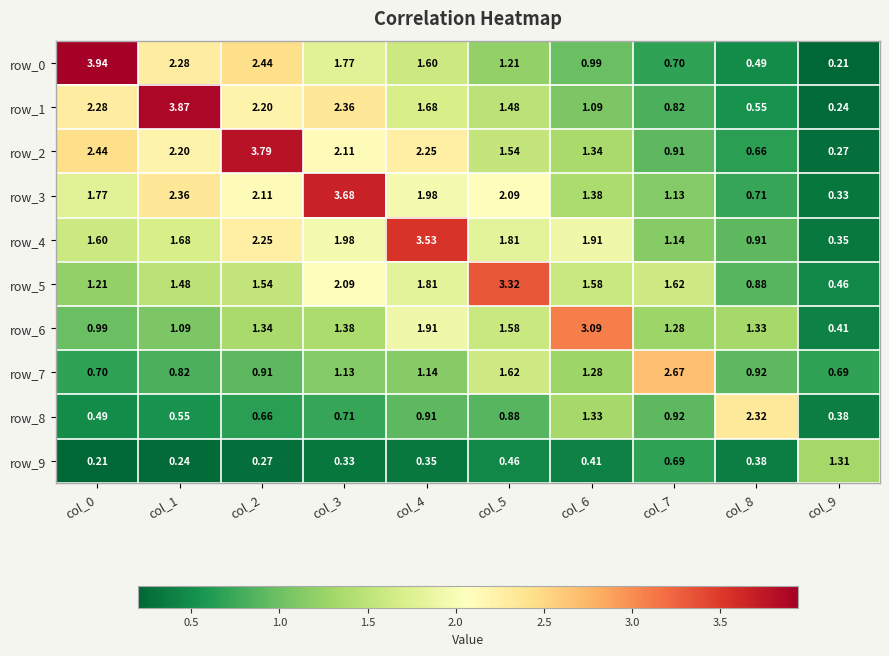

Is the value of row_6 at col_0 greater than the value of row_7 at col_7?

No